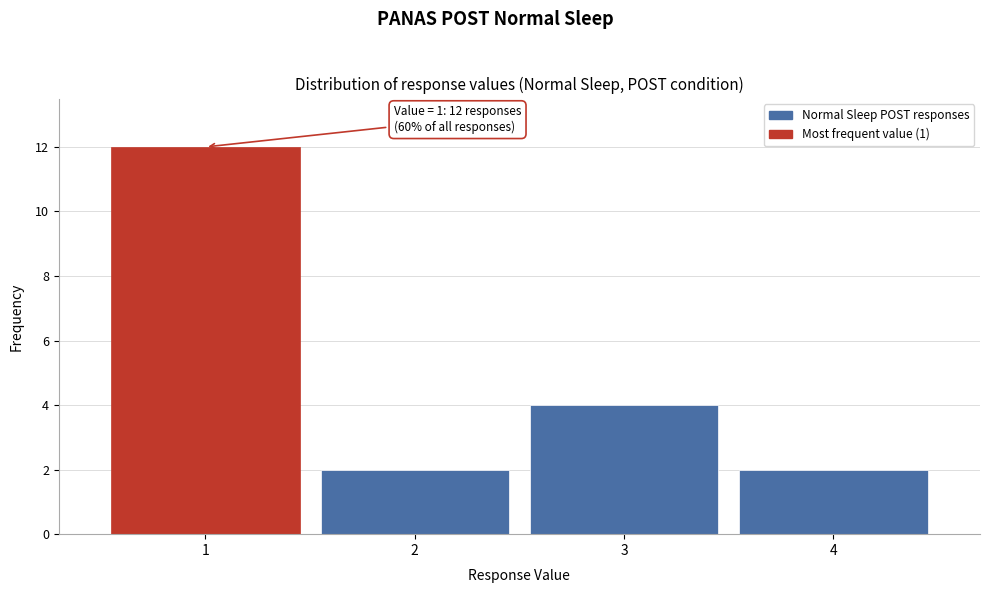

Over which range of the x-axis is the bar tallest?

0.5 to 1.5